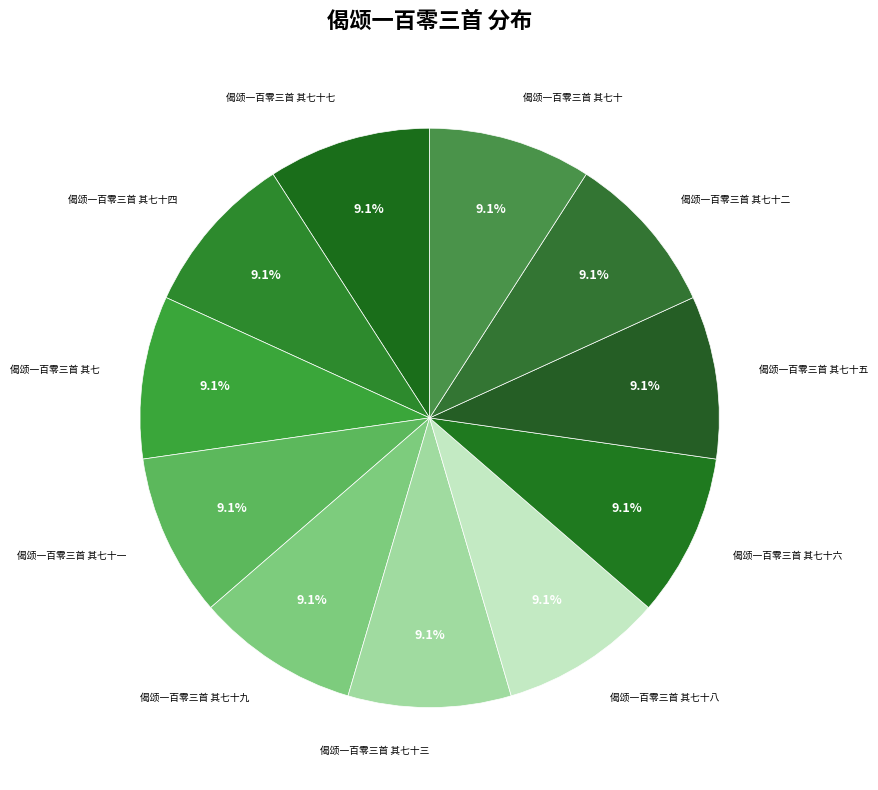

Count the number of slices in the pie.

11